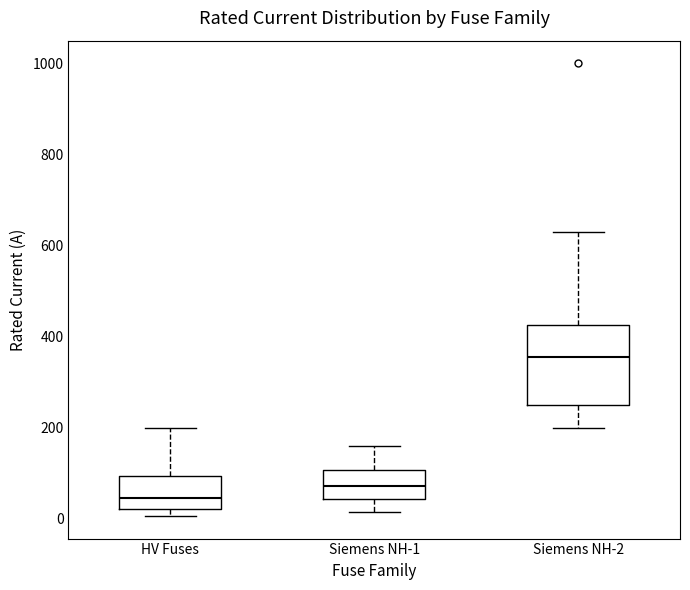

Reading left to right, read every box against the y-axis: the position of its median line, the range the box covers, and the ends of its whiskers. The values are not printed on the chart, so give them approximately, as read against the axis.

HV Fuses: median 40, box 20 to 100, whiskers 0 to 200
Siemens NH-1: median 80, box 40 to 100, whiskers 20 to 160
Siemens NH-2: median 360, box 260 to 420, whiskers 200 to 640